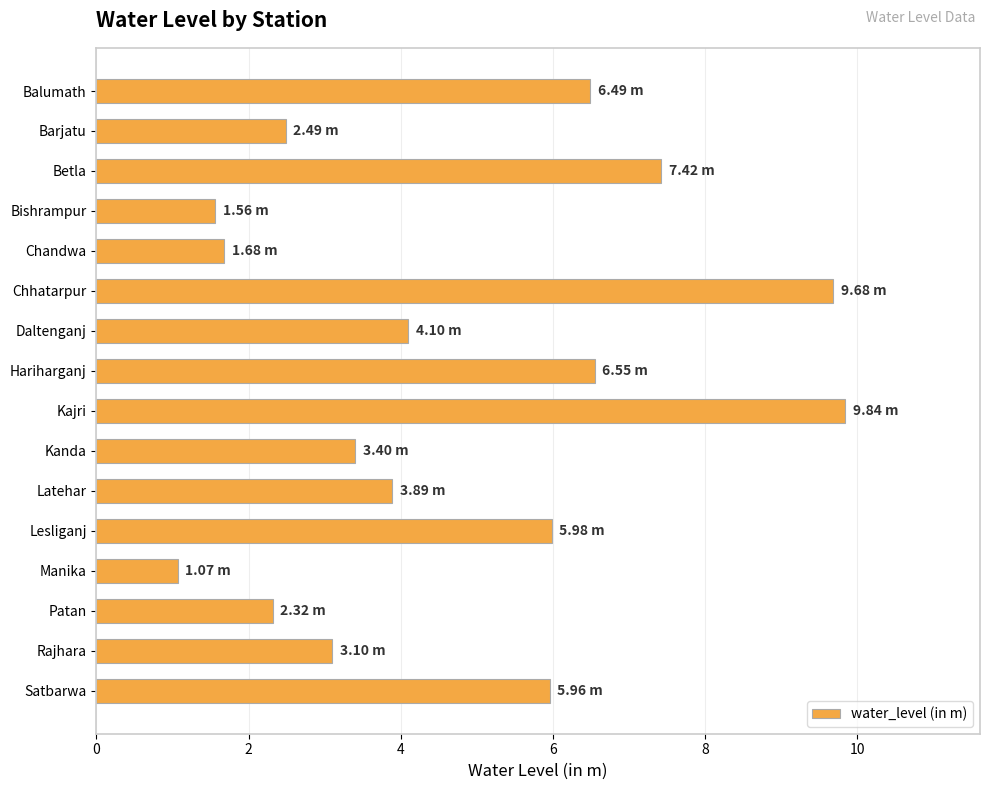

Approximately how many times larger is the value at Chhatarpur compared to Latehar?

2.5